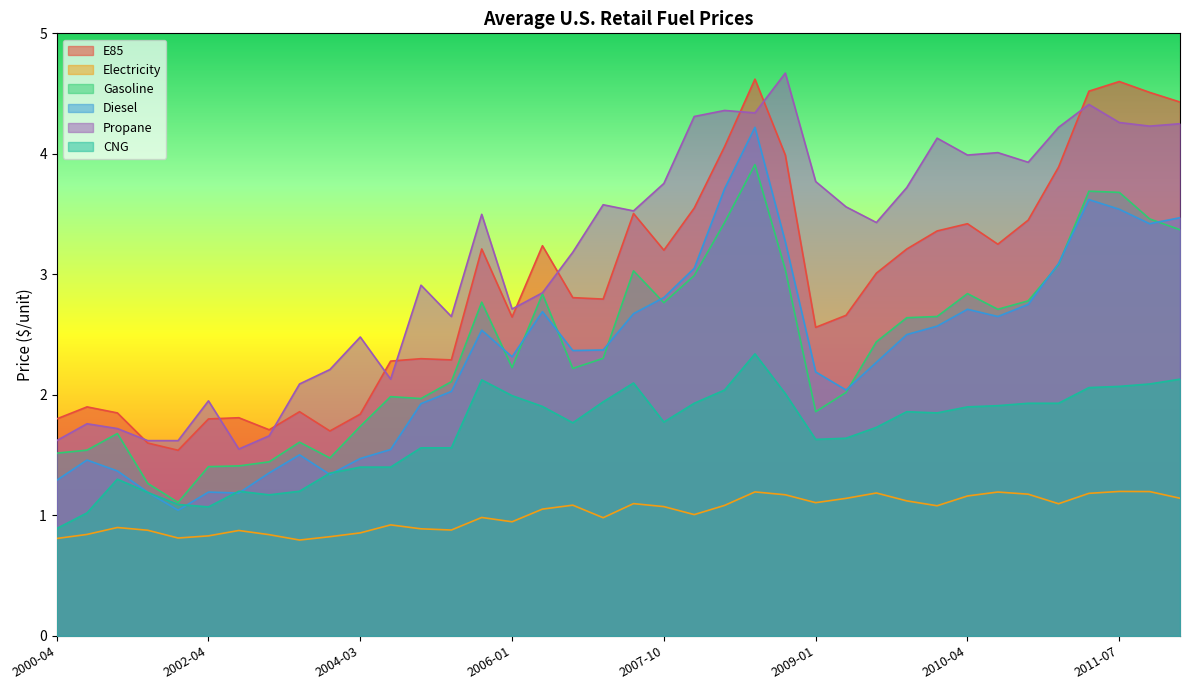

What is the label of the 12th point from the right?

2009-04